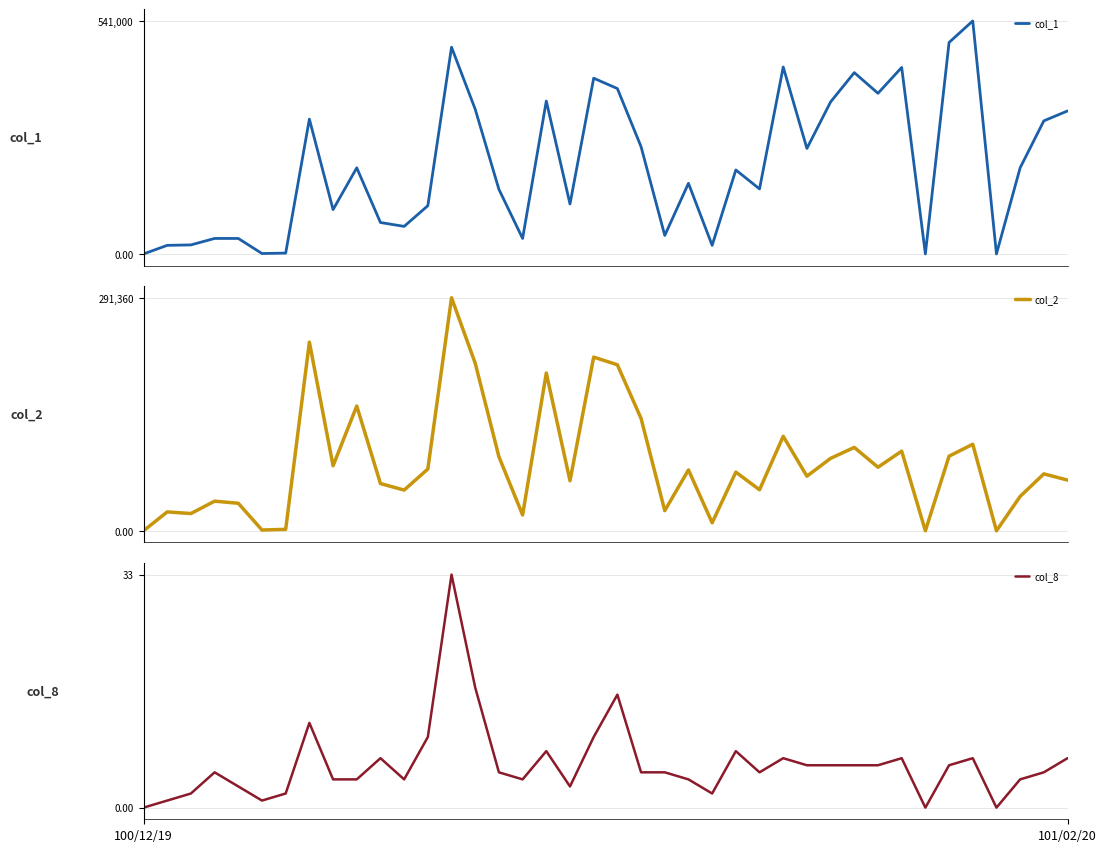

Rank the series by their average value, from highest to lowest.

col_1, col_2, col_8